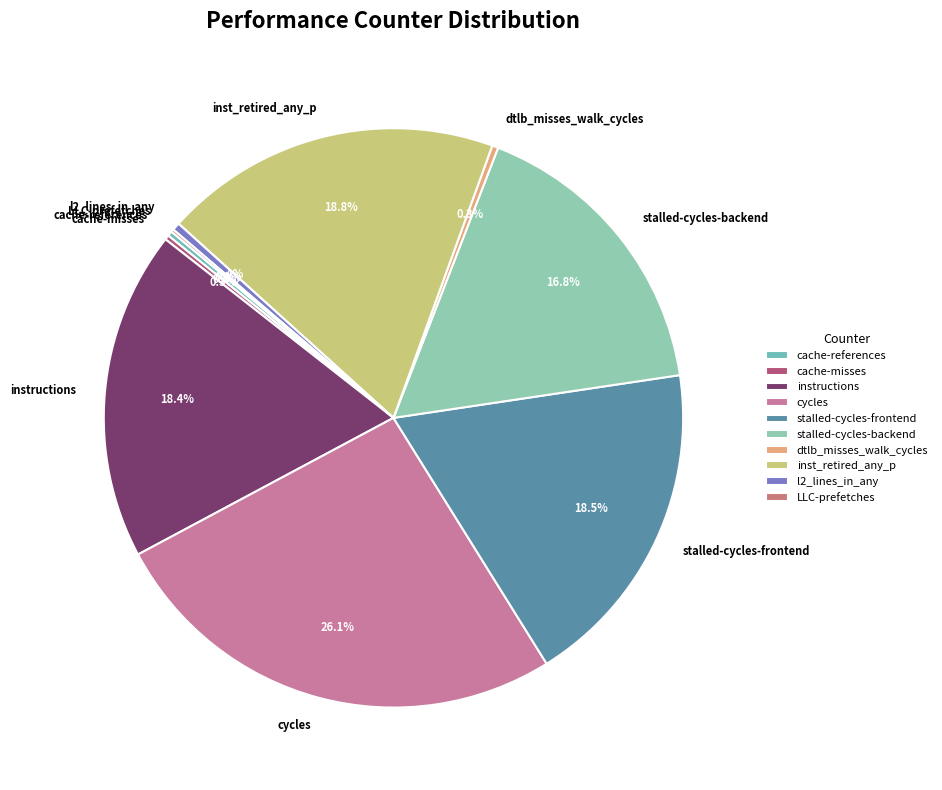

Do cycles and cache-references together represent more than half of the pie?

No